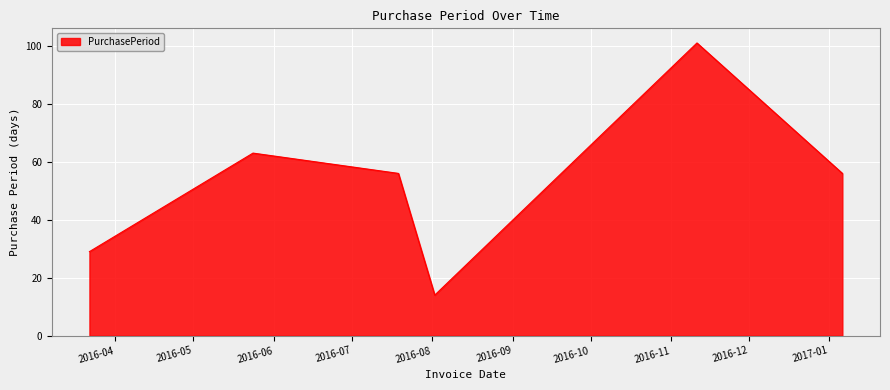

How many interior local valleys (lower than both neighbors) does the data have?

1